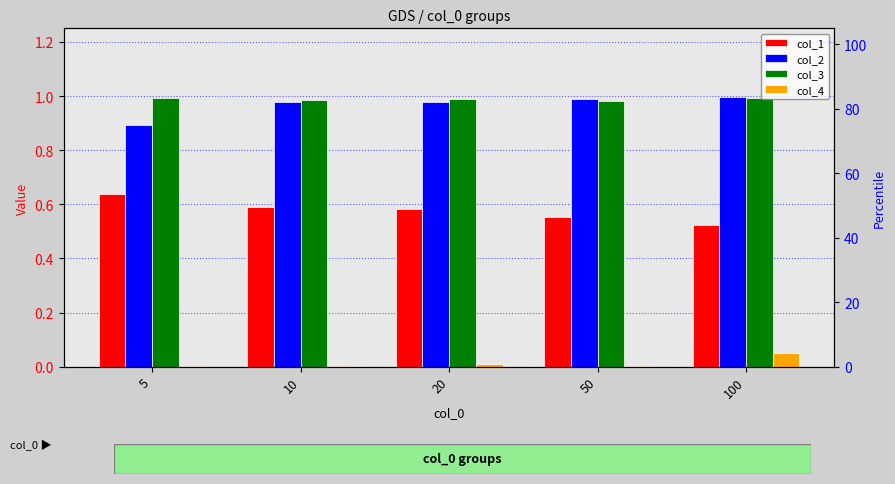

Reading left to right, extract all data points from this chart.

col_1: 5=0.6	10=0.6	20=0.6	50=0.6	100=0.5
col_2: 5=0.9	10=1.0	20=1.0	50=1.0	100=1.0
col_3: 5=1.0	10=1.0	20=1.0	50=1.0	100=1.0
col_4: 5=0.0	10=0.0	20=0.0	50=0.0	100=0.0